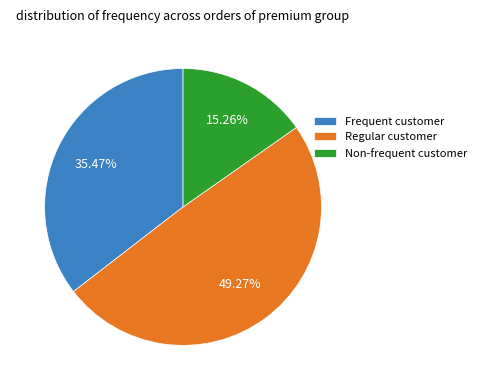

What is the ratio of the value at Regular customer to the value at Non-frequent customer?

3.2